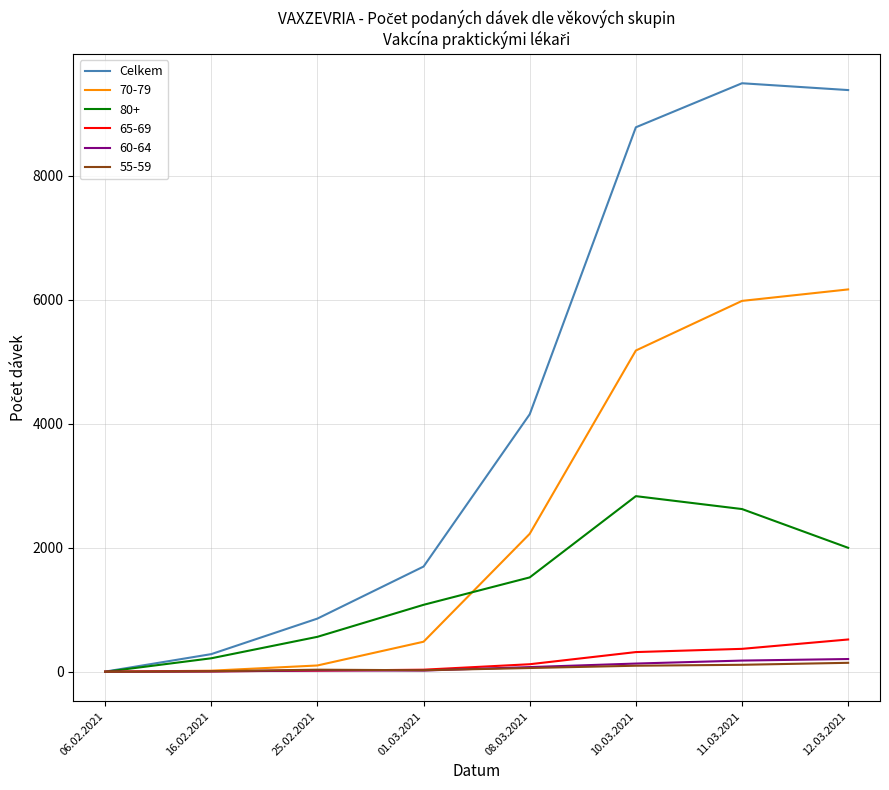

Which series has the largest range (max minus min)?

Celkem